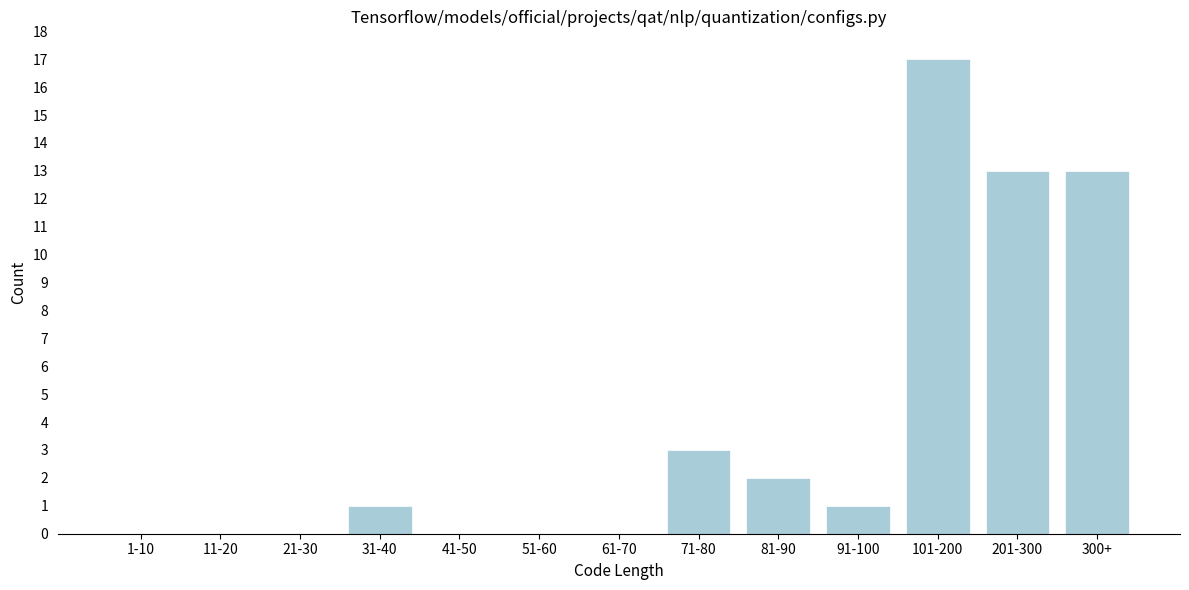

Reading right to left, list all the values displayed in this chart.

300+=13	201-300=13	101-200=17	91-100=1	81-90=2	71-80=3	61-70=0	51-60=0	41-50=0	31-40=1	21-30=0	11-20=0	1-10=0